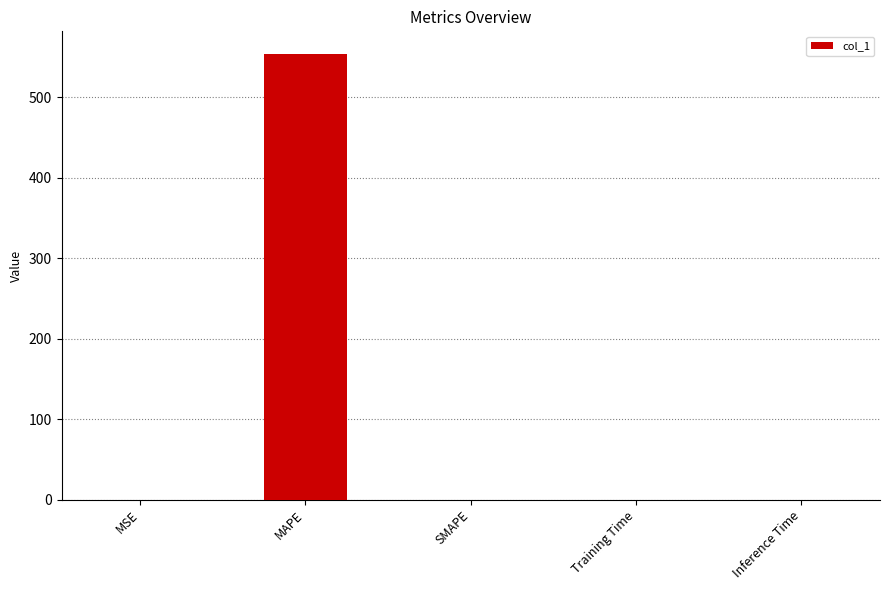

Does the chart contain stacked bars?

No